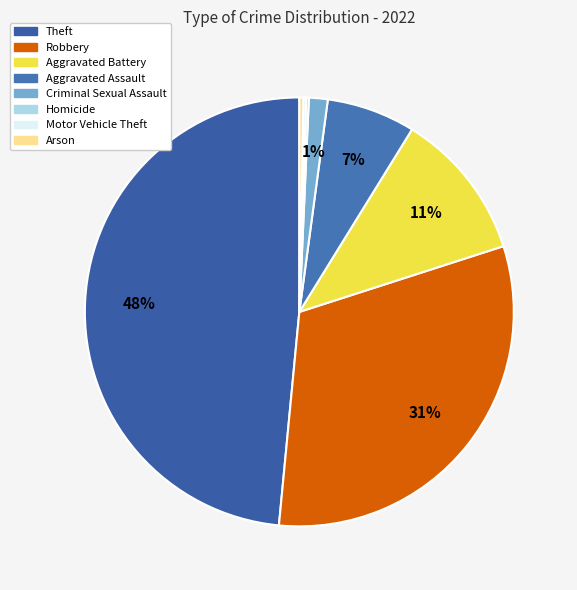

Approximately how many times larger is the value at Aggravated Battery compared to Arson?

37.0